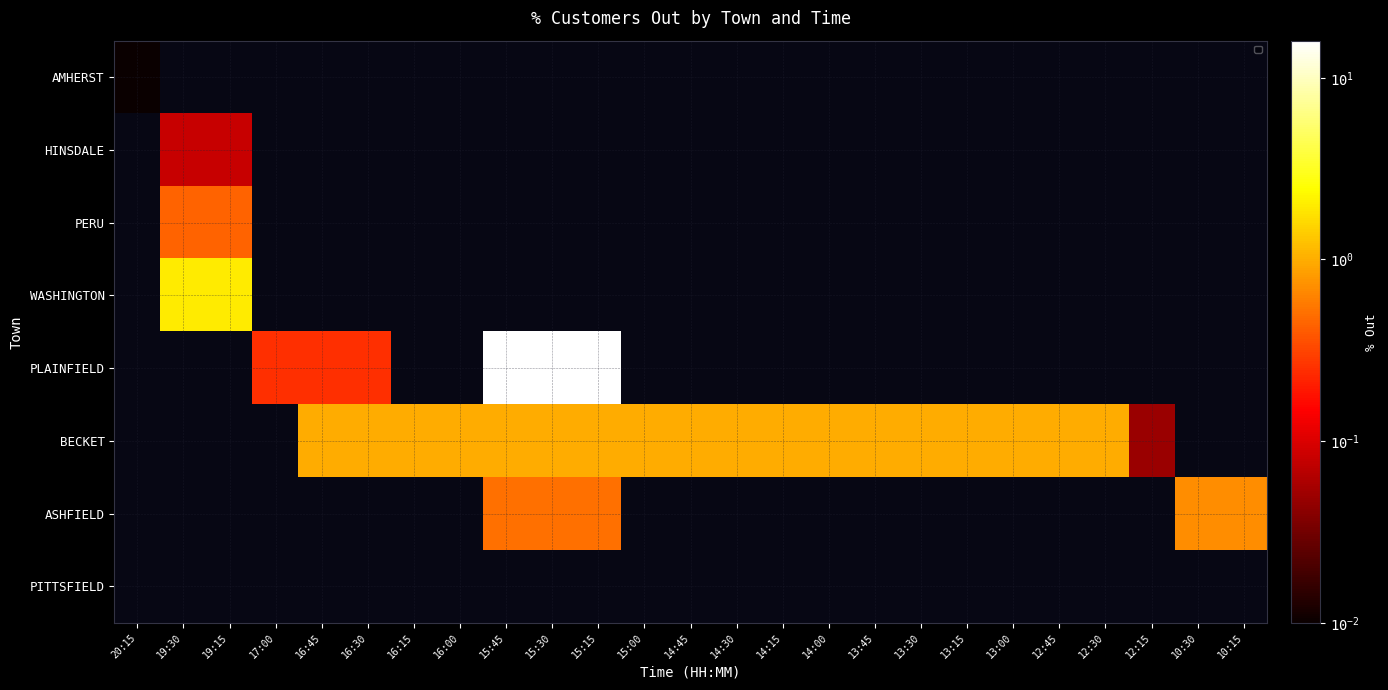

How many categories are shown in the chart?

25